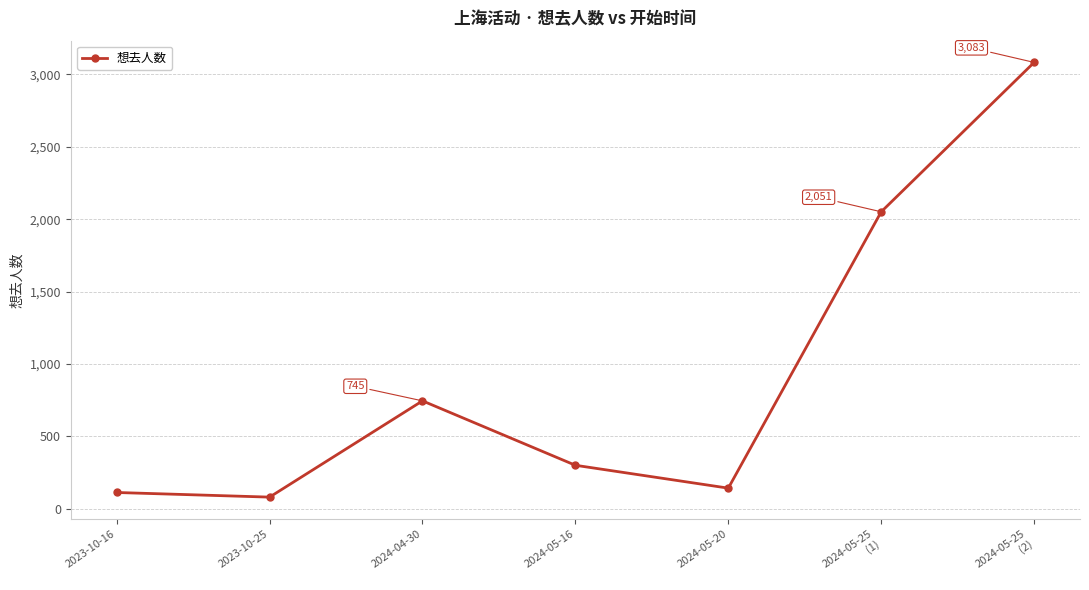

Count the number of data series in this chart.

1